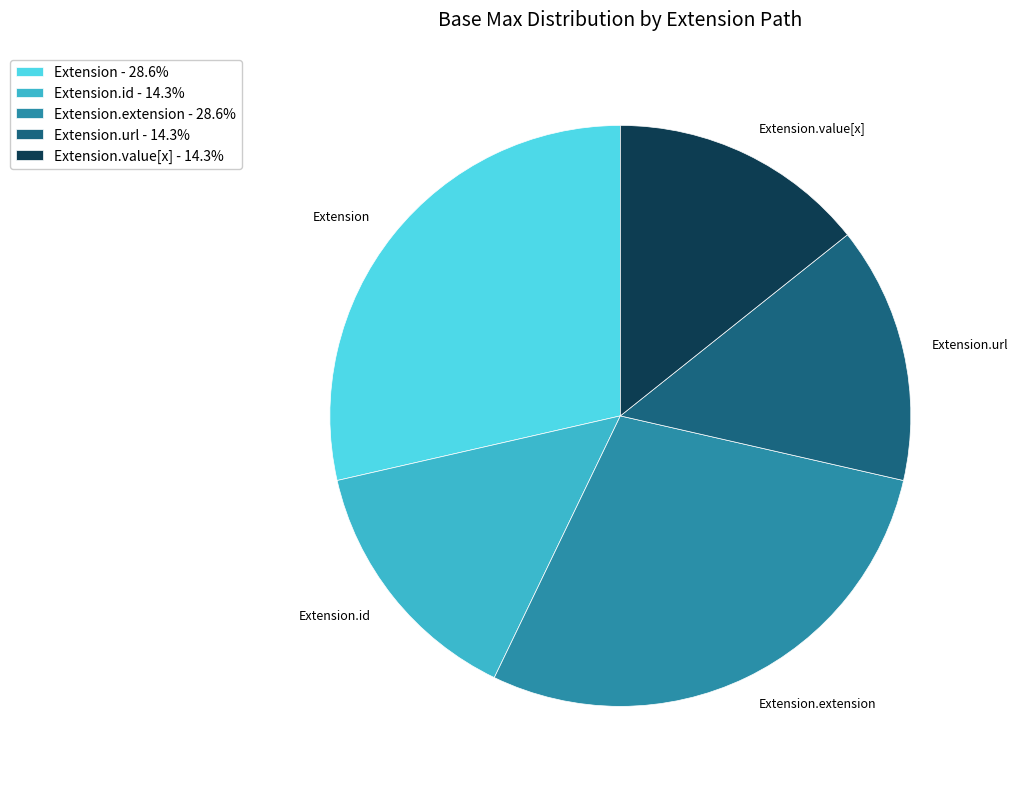

Is the sum of Extension.url and Extension.extension greater than half?

No